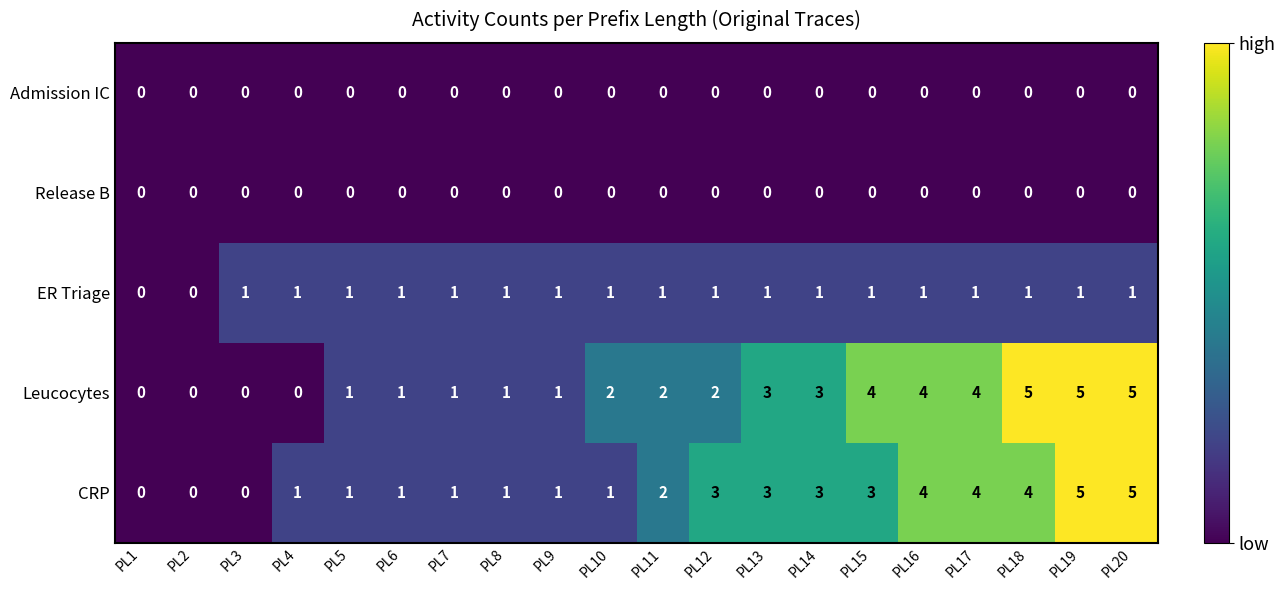

How many Leucocytes values are between 1 and 4?

13